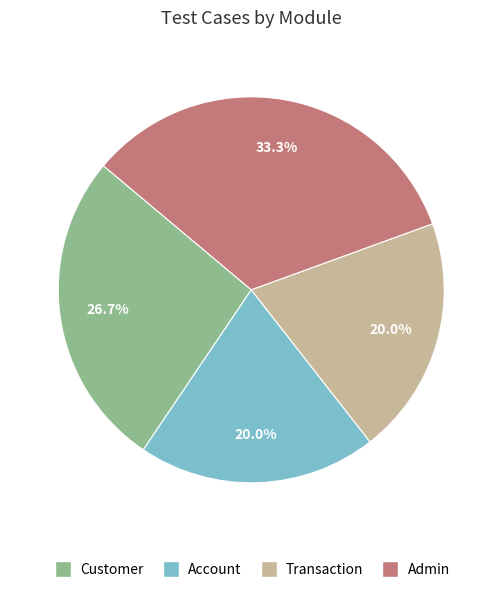

Is it true that Transaction is 20% of the pie?

True